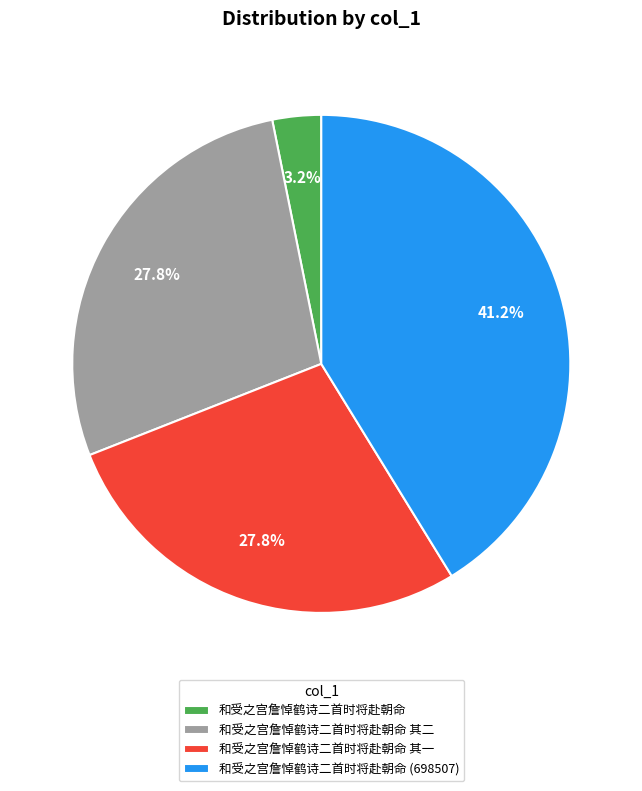

How much of the chart is everything except 和受之宫詹悼鹤诗二首时将赴朝命?

96.8%